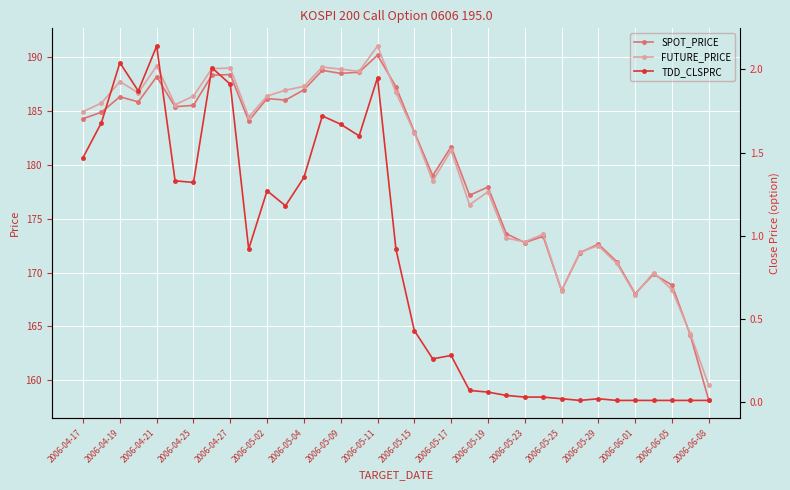

What is the minimum value for SPOT_PRICE?

158.1